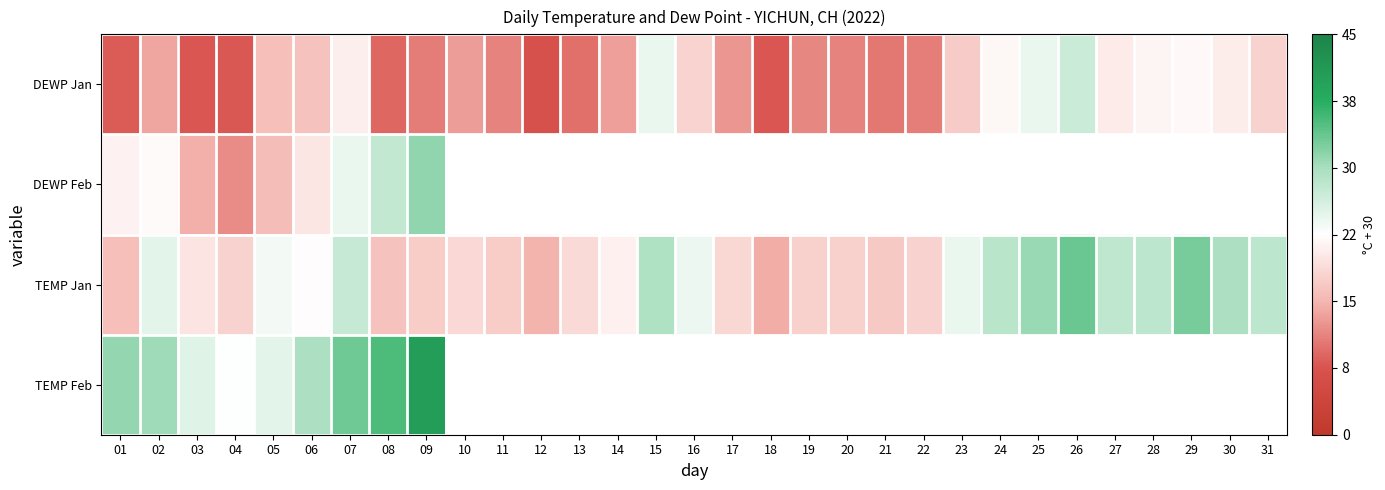

Is it true that DEWP Jan equals 9.0 at 08?

True